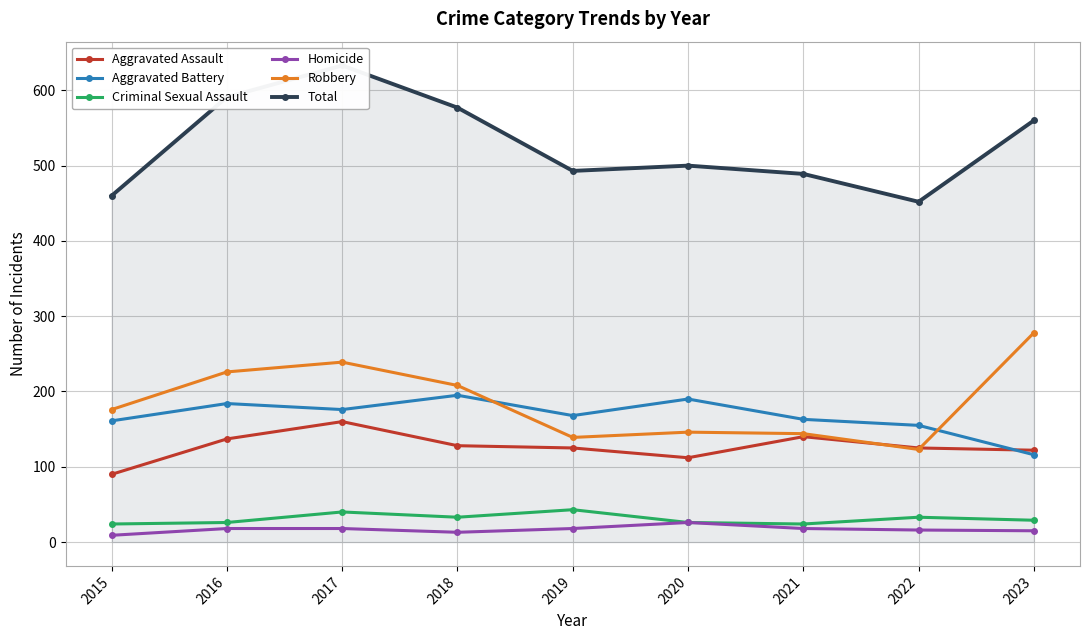

What is the highest value of the Total series?

633